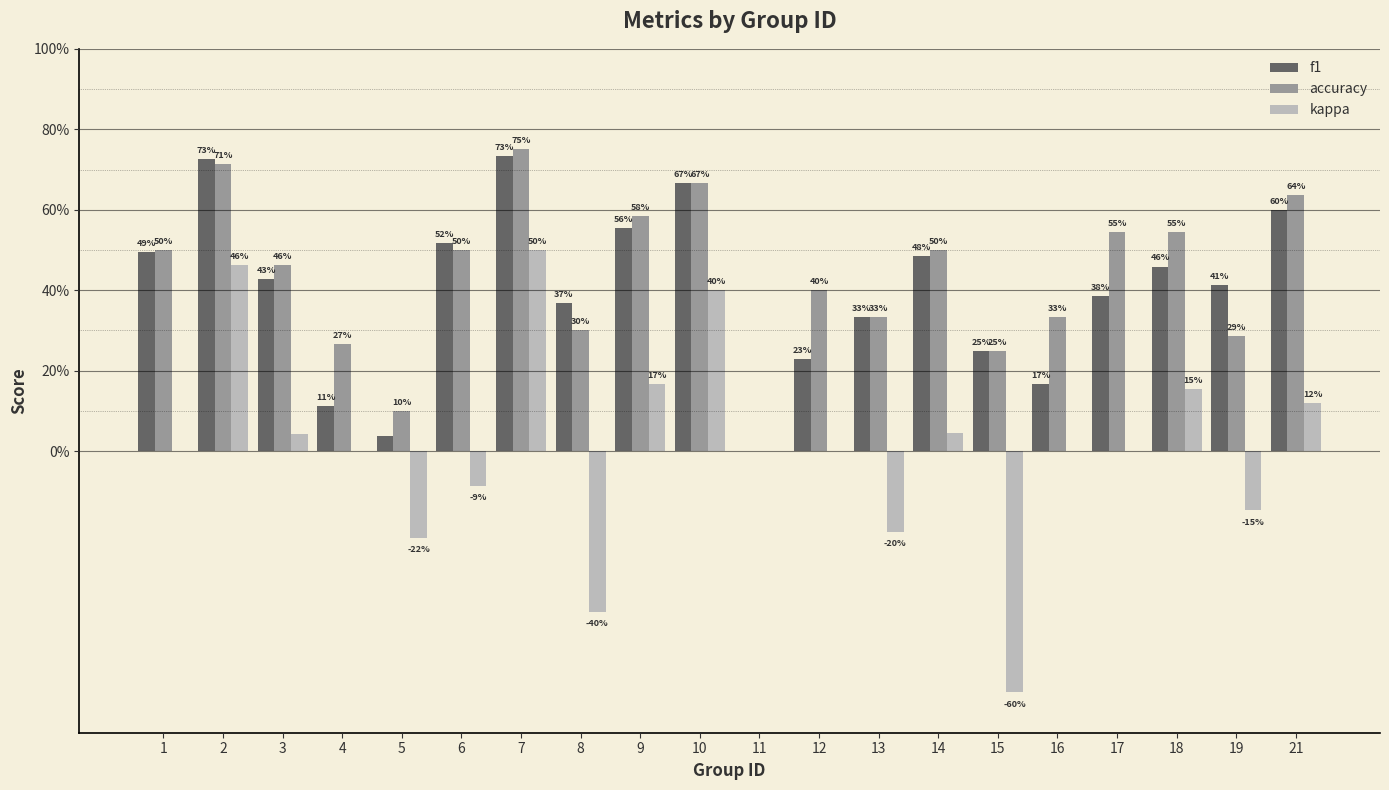

Reading left to right, list all the values displayed in this chart.

f1: 1=0.5	2=0.7	3=0.4	4=0.1	5=0.0	6=0.5	7=0.7	8=0.4	9=0.6	10=0.7	11=0.0	12=0.2	13=0.3	14=0.5	15=0.2	16=0.2	17=0.4	18=0.5	19=0.4	21=0.6
accuracy: 1=0.5	2=0.7	3=0.5	4=0.3	5=0.1	6=0.5	7=0.8	8=0.3	9=0.6	10=0.7	11=0.0	12=0.4	13=0.3	14=0.5	15=0.2	16=0.3	17=0.5	18=0.5	19=0.3	21=0.6
kappa: 1=0.0	2=0.5	3=0.0	4=0.0	5=-0.2	6=-0.1	7=0.5	8=-0.4	9=0.2	10=0.4	11=0.0	12=0.0	13=-0.2	14=0.0	15=-0.6	16=0.0	17=0.0	18=0.2	19=-0.1	21=0.1